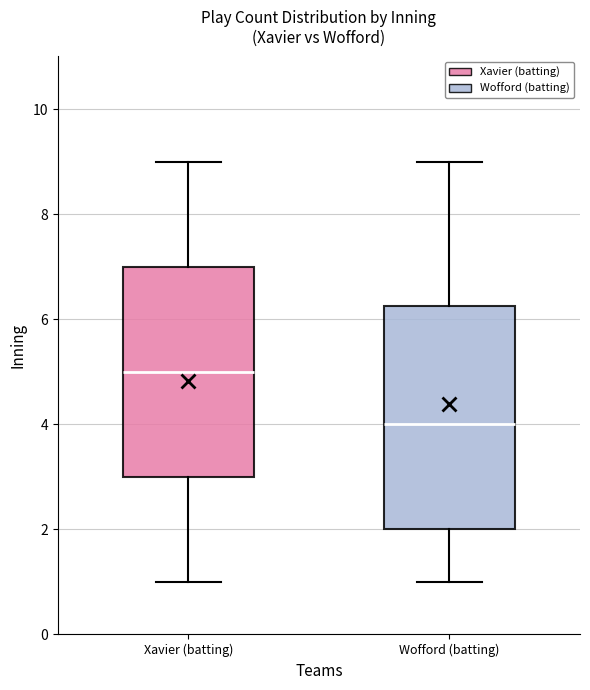

Which box is the tallest, from its lower edge to its upper edge?

Wofford (batting)